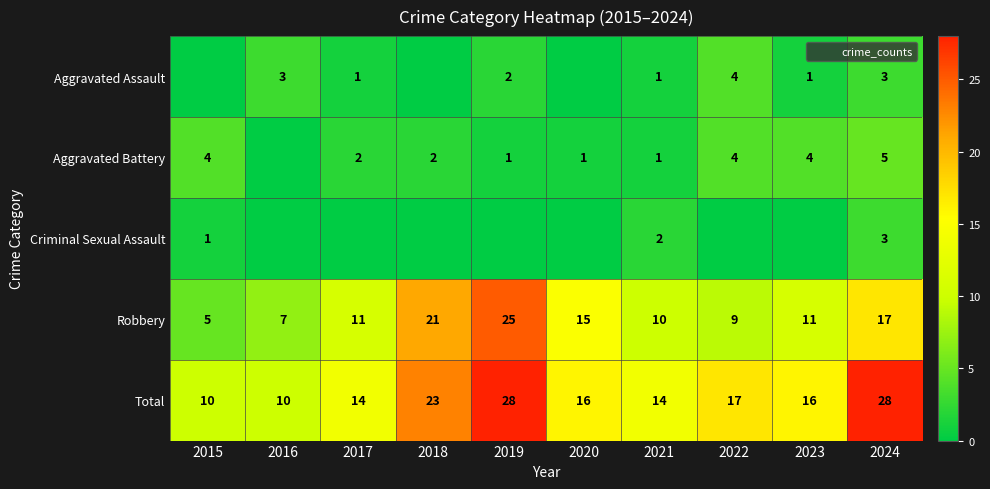

How many values in the Aggravated Battery series exceed 2?

4